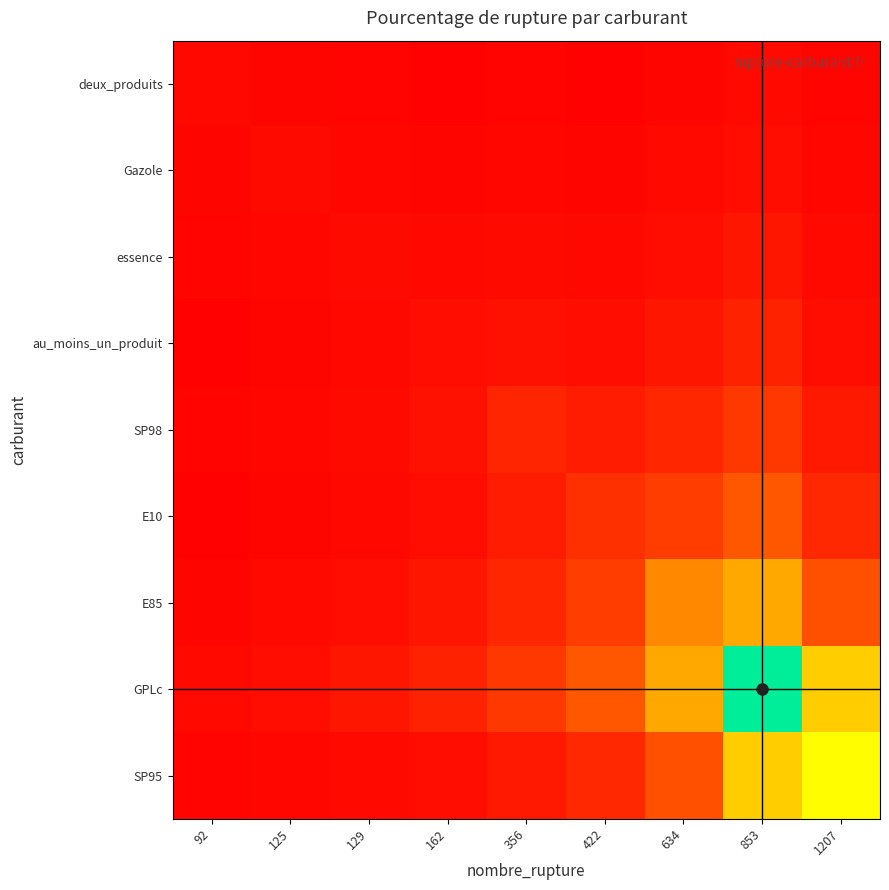

Reading left to right, what are all the values shown in this chart?

deux_produits: 92=0.9	125=0.7	129=0.5	162=0.4	356=0.5	422=0.4	634=0.7	853=1.2	1207=0.5
Gazole: 92=0.7	125=1.3	129=0.9	162=0.7	356=0.8	422=0.7	634=1.1	853=1.8	1207=0.8
essence: 92=0.5	125=0.9	129=1.3	162=1.0	356=1.3	422=1.0	634=1.7	853=2.7	1207=1.2
au_moins_un_produit: 92=0.4	125=0.7	129=1.0	162=1.6	356=2.0	422=1.6	634=2.6	853=4.1	1207=1.8
SP98: 92=0.5	125=0.8	129=1.3	162=2.0	356=4.3	422=3.3	634=4.4	853=6.5	1207=2.9
E10: 92=0.4	125=0.7	129=1.0	162=1.6	356=3.3	422=5.5	634=7.0	853=9.9	1207=4.6
E85: 92=0.7	125=1.1	129=1.7	162=2.6	356=4.4	422=7.0	634=15.4	853=18.1	1207=9.1
GPLc: 92=1.2	125=1.8	129=2.7	162=4.1	356=6.5	422=9.9	634=18.1	853=38.6	1207=21.3
SP95: 92=0.5	125=0.8	129=1.2	162=1.8	356=2.9	422=4.6	634=9.1	853=21.3	1207=24.9